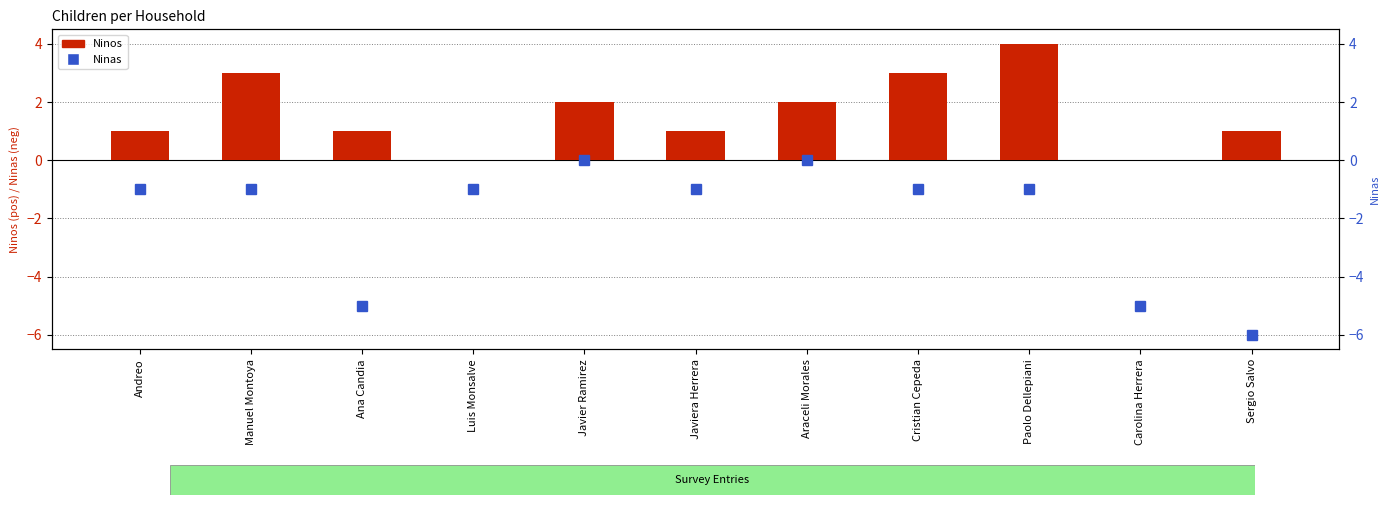

What is the total value across all series at Paolo Dellepiani?

3